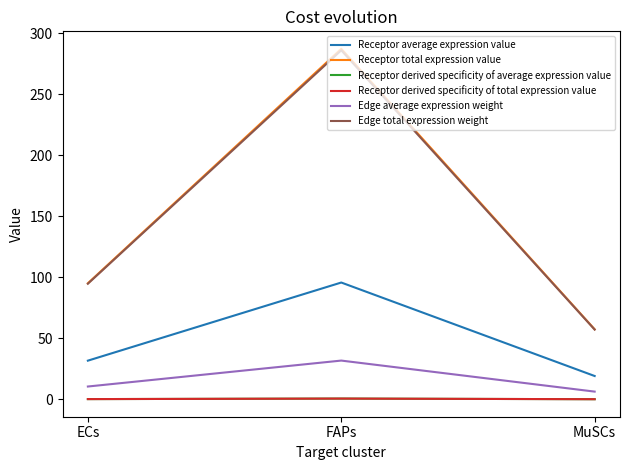

Where is Receptor average expression value nearest to the value 57?

ECs